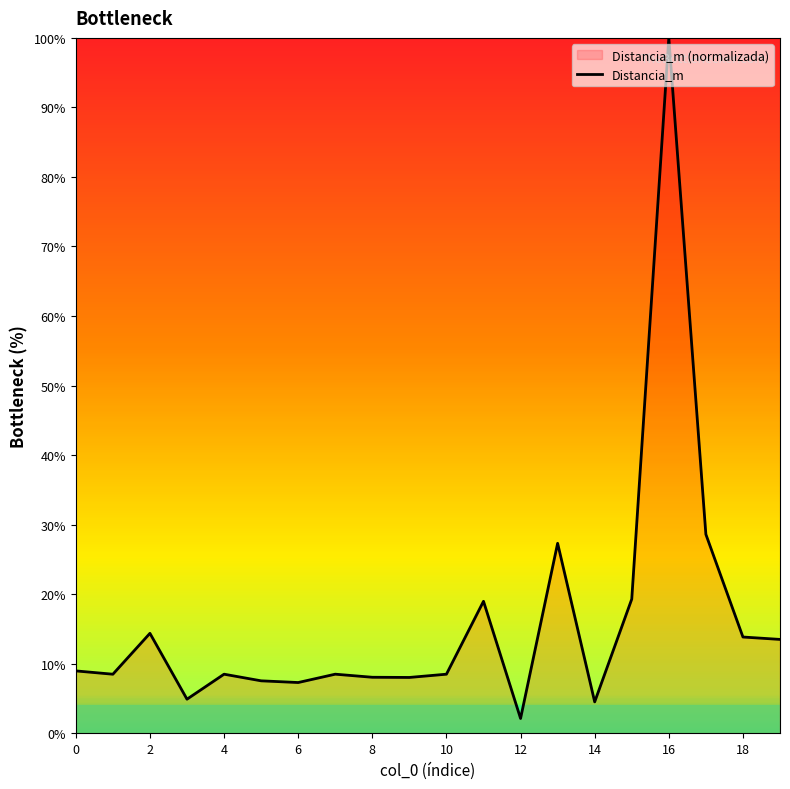

Which label corresponds to the largest value in the chart?

16